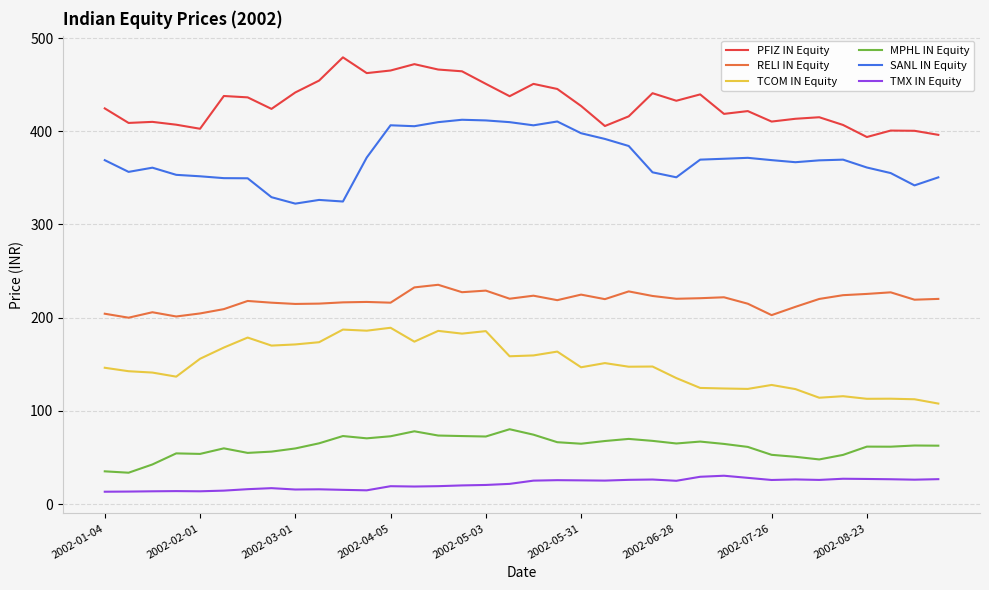

What is the greatest value displayed?

479.3